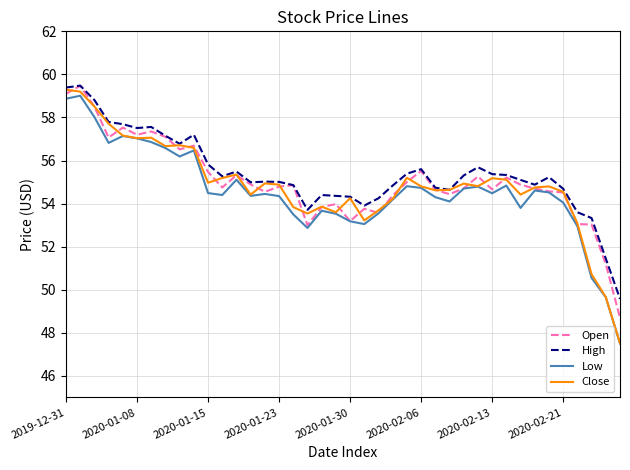

How many lines are shown in the chart?

4